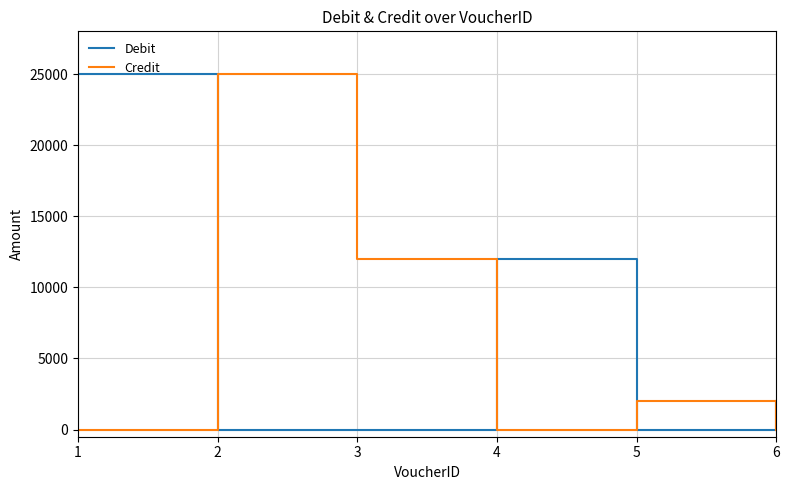

How many lines are shown in the chart?

2